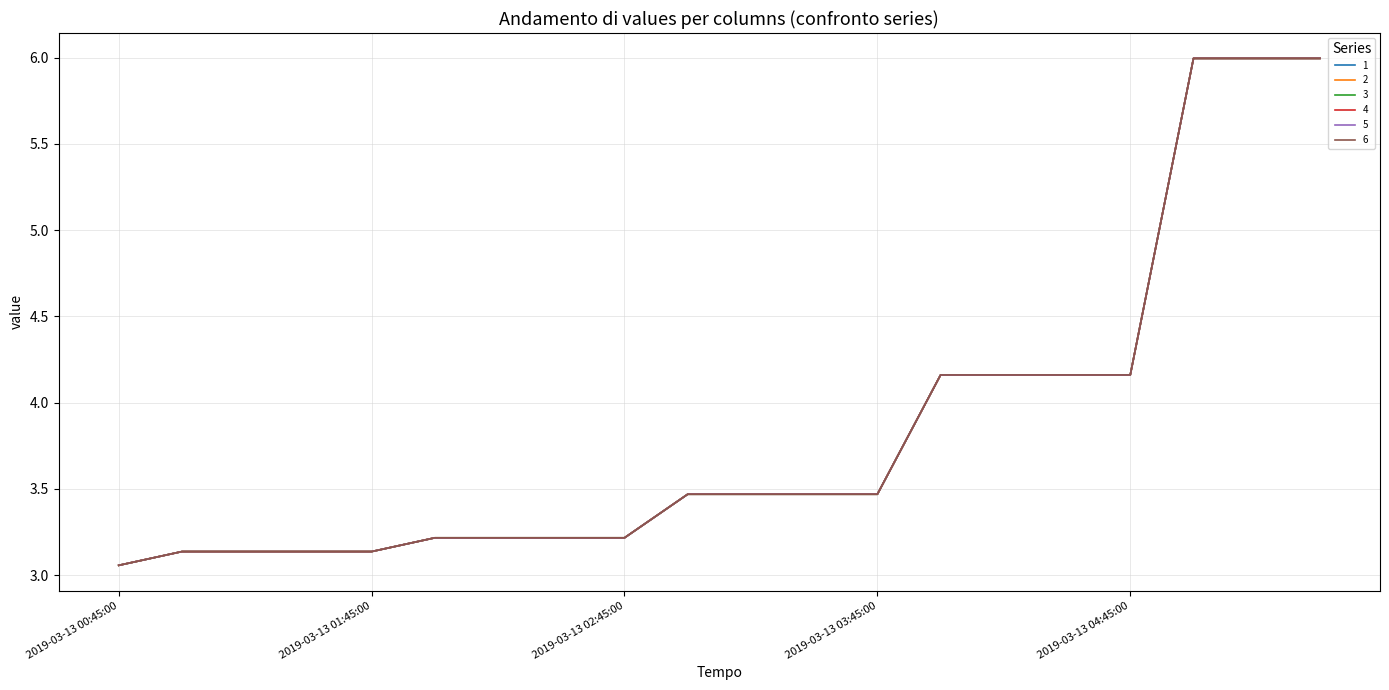

Is this an area chart (filled region under the line)?

No